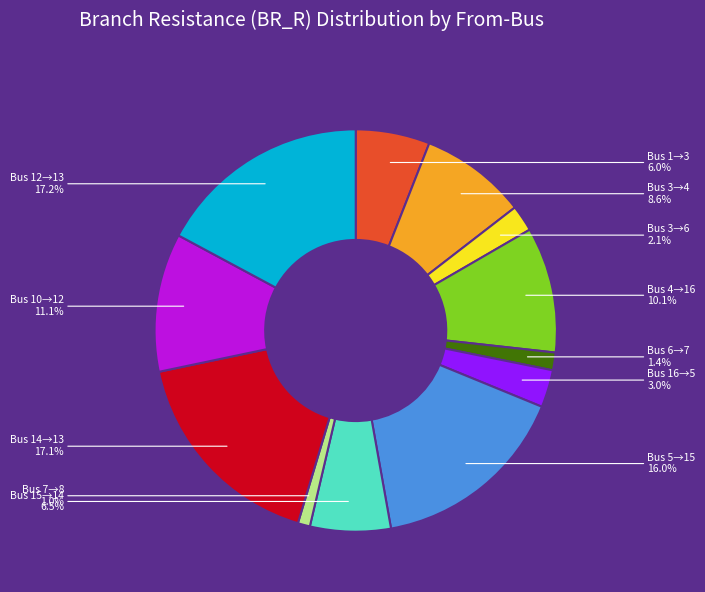

Is there a majority slice in this chart?

No